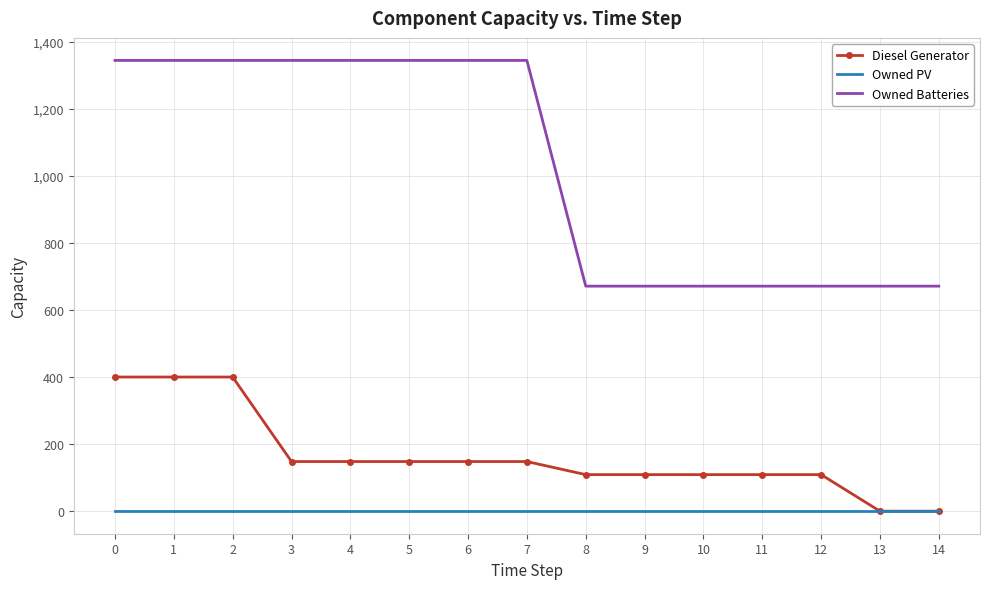

At 12, list the series in order from largest to smallest.

Owned Batteries, Diesel Generator, Owned PV